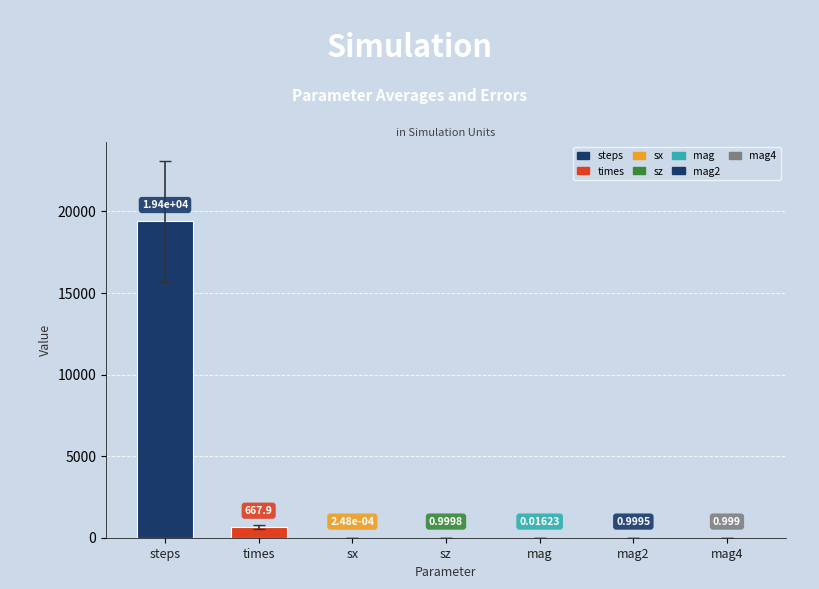

At which category does the chart reach its peak across all series?

steps